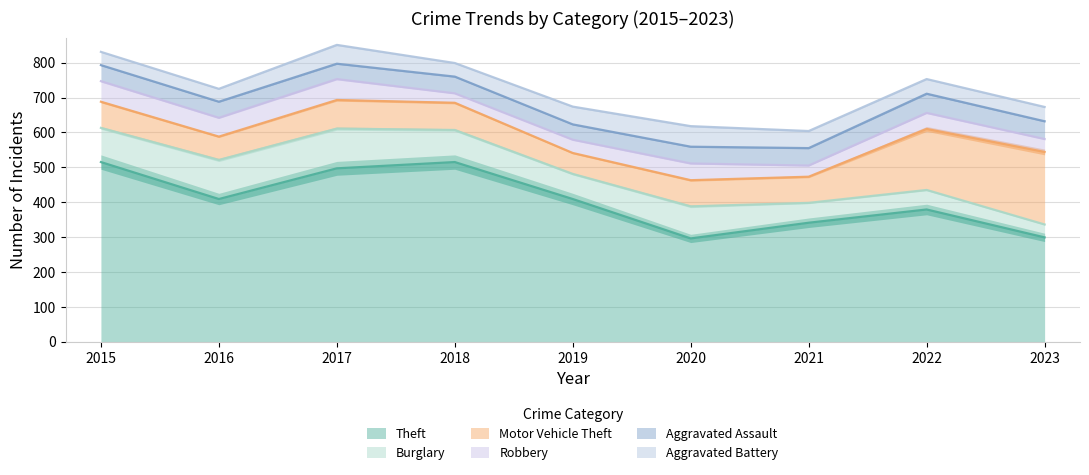

Rank the series by their maximum value, from highest to lowest.

Theft, Motor Vehicle Theft, Burglary, Robbery, Aggravated Battery, Aggravated Assault